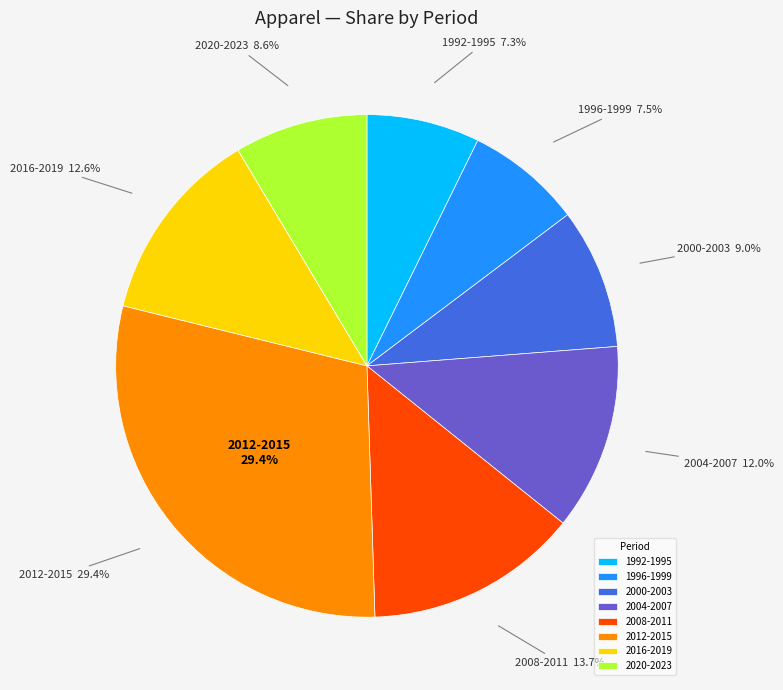

To the nearest percent, what is the difference between the largest and smallest slice percentages?

22%